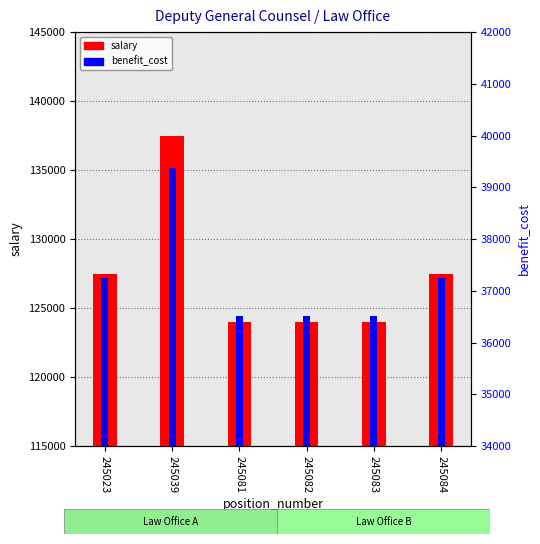

Is it true that benefit_cost equals 39367.0 at 245039?

True